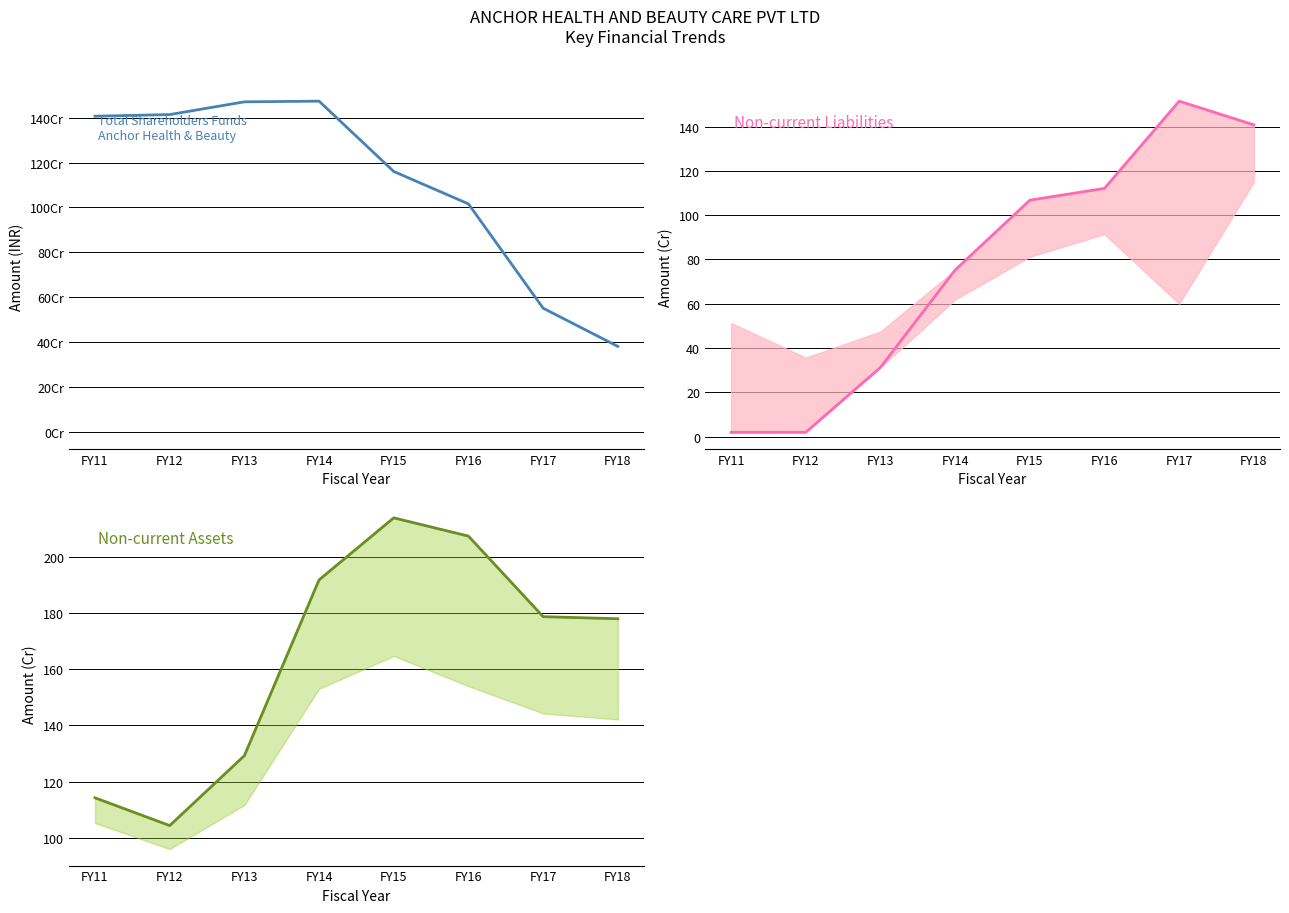

True or false: Total shareholders funds has more than 2 interior local peaks.

False